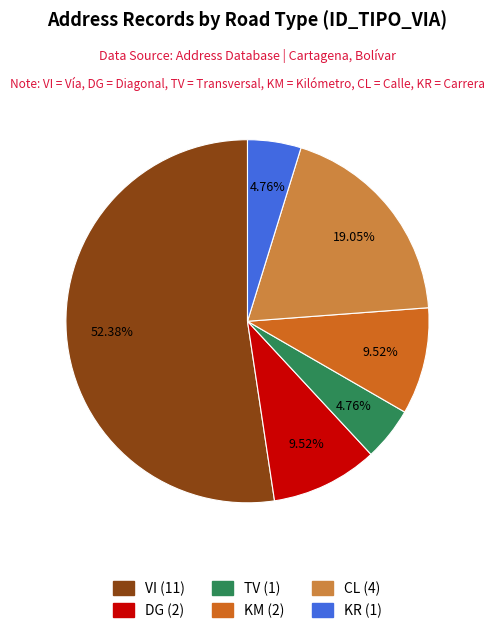

To the nearest percent, what is the combined percentage of KM and TV?

14%